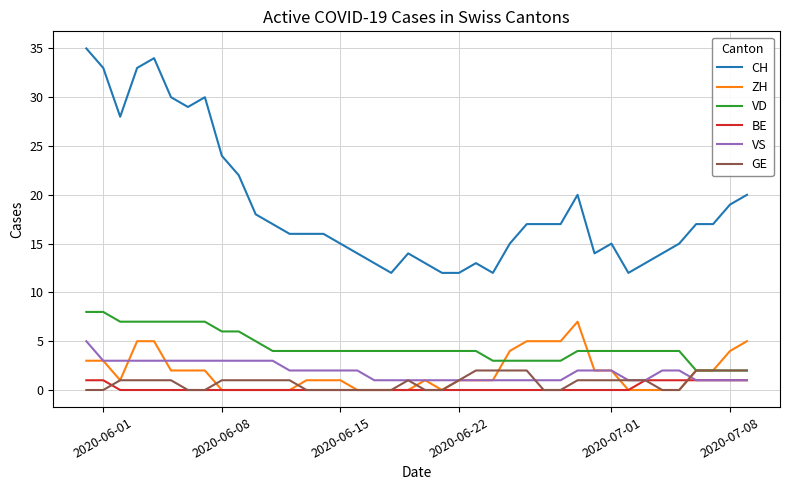

Which series has the largest range (max minus min)?

CH